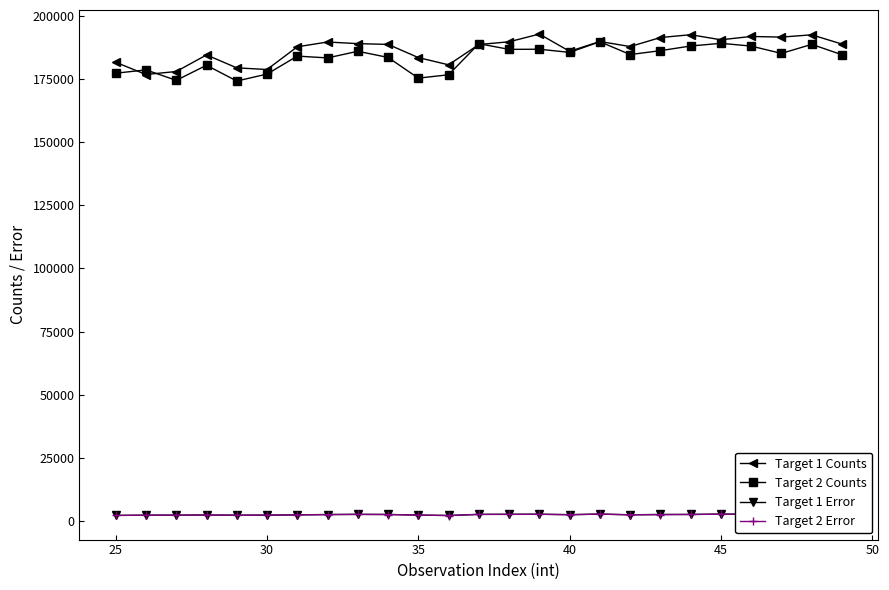

True or false: Target 2 Counts and Target 1 Error cross at least once.

False